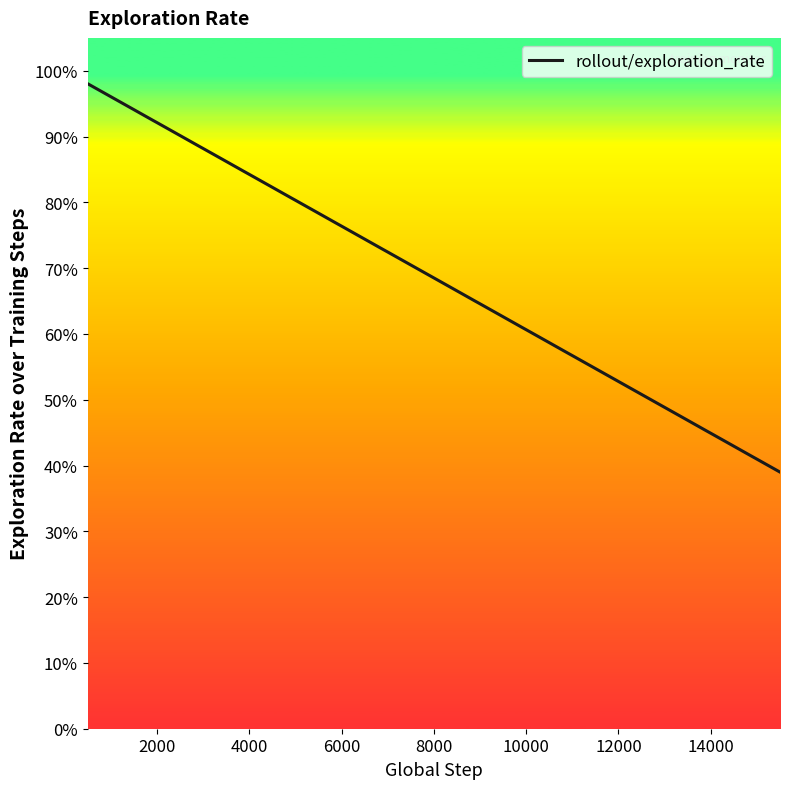

Reading left to right, extract all data points from this chart.

1.0	1.0	0.9	0.9	0.9	0.9	0.9	0.9	0.9	0.8	0.8	0.8	0.8	0.8	0.8	0.8	0.8	0.7	0.7	0.7	0.7	0.7	0.6	0.6	0.6	0.6	0.6	0.6	0.6	0.6	0.5	0.5	0.5	0.5	0.5	0.4	0.4	0.4	0.4	0.4